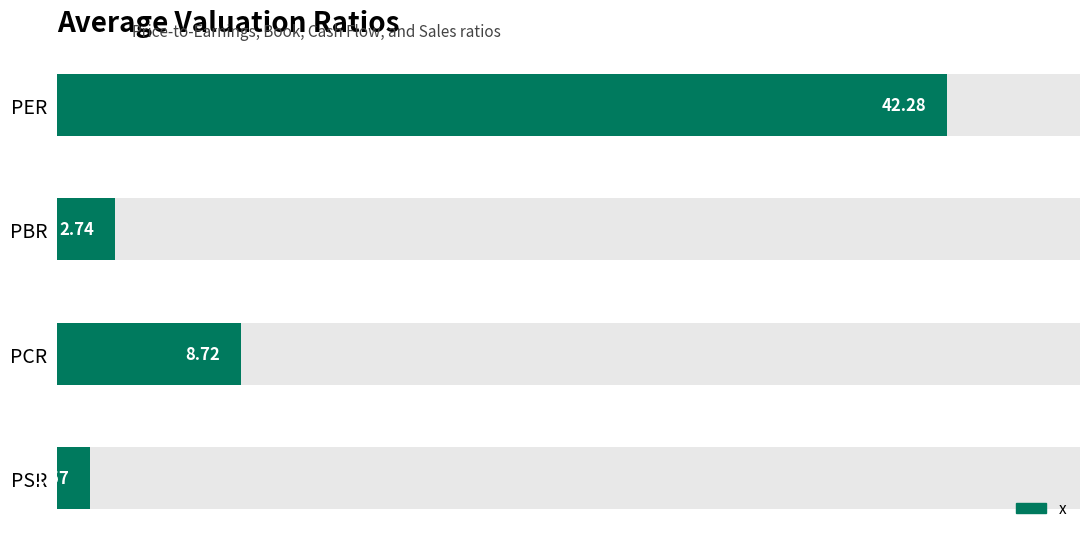

What is the change in value from 0 to 10?

-39.5